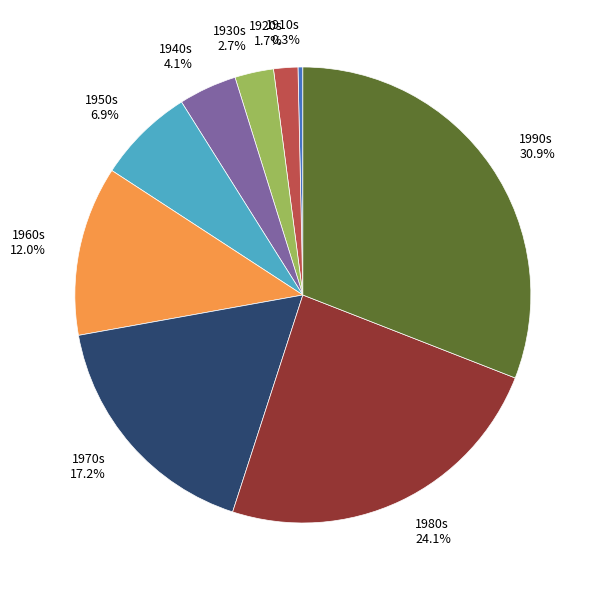

Between 1940s 4.1% and 1910s 0.3%, which is larger?

1940s 4.1%